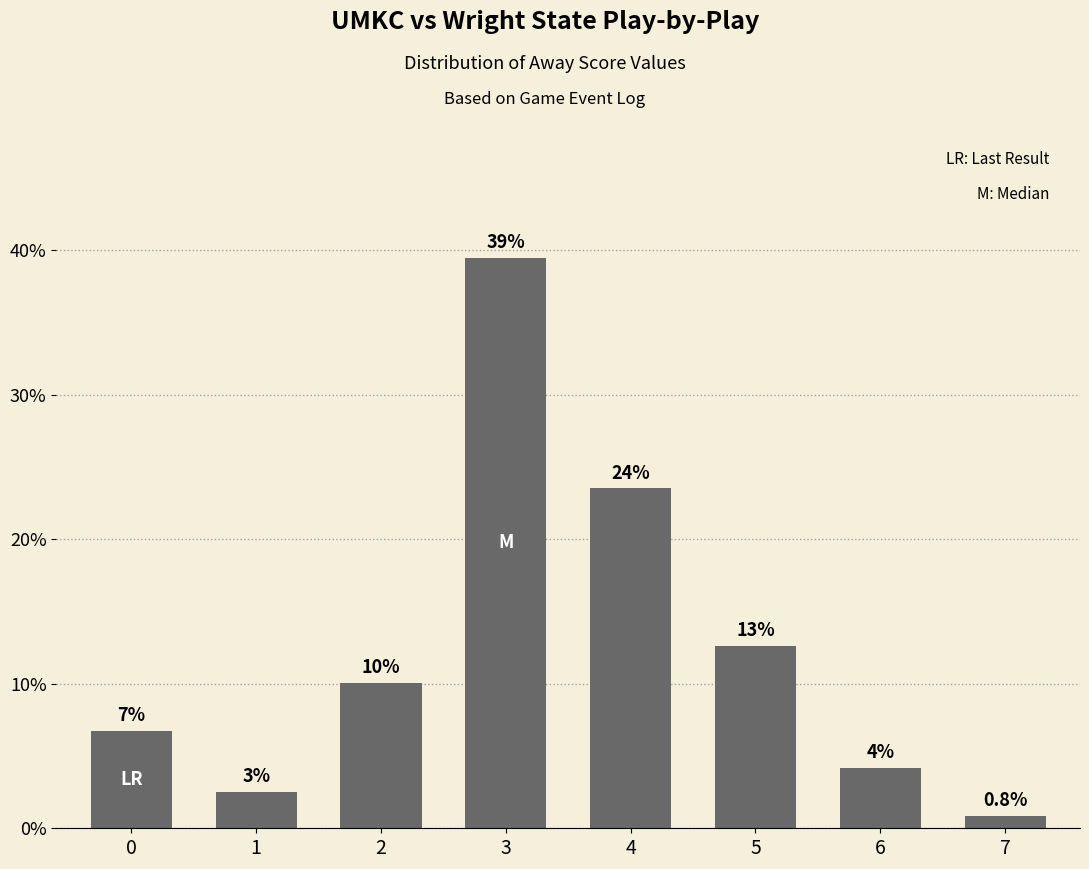

Which has a higher value, 4 or 0?

4